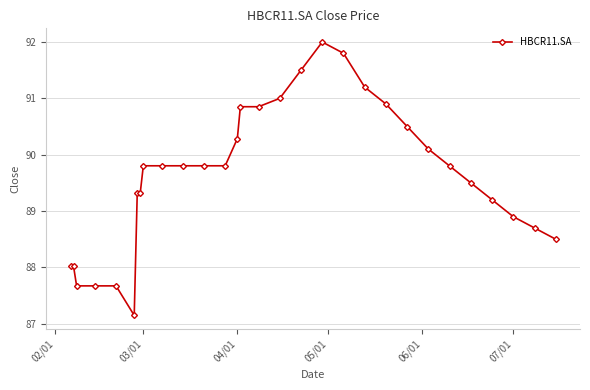

What is the value of the 5th point from the left?

87.7